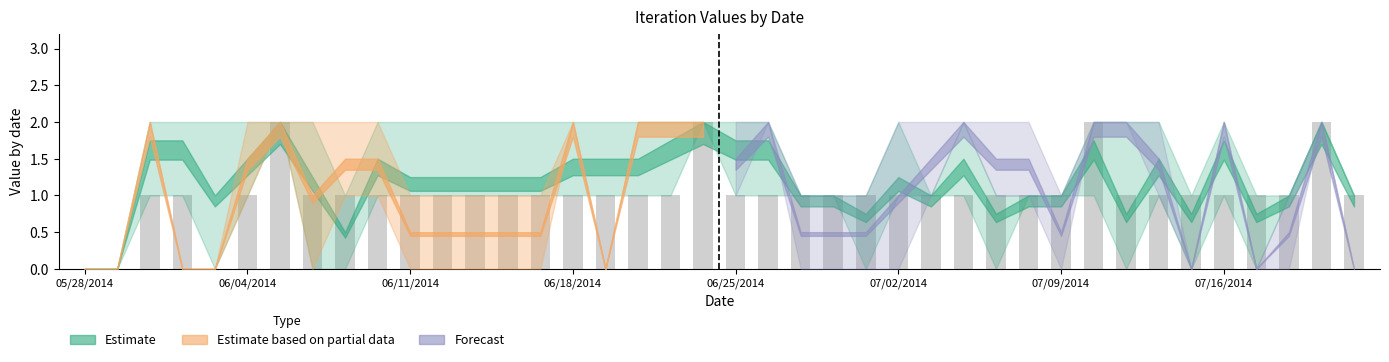

What is the sum of all values?

41